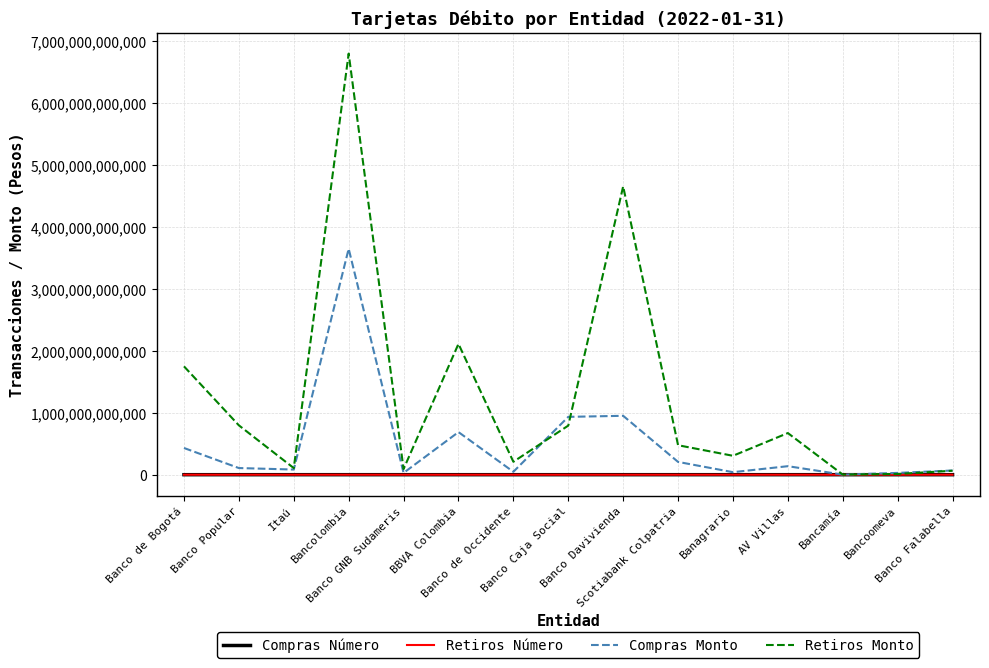

Which series has the widest spread of values?

Retiros Monto